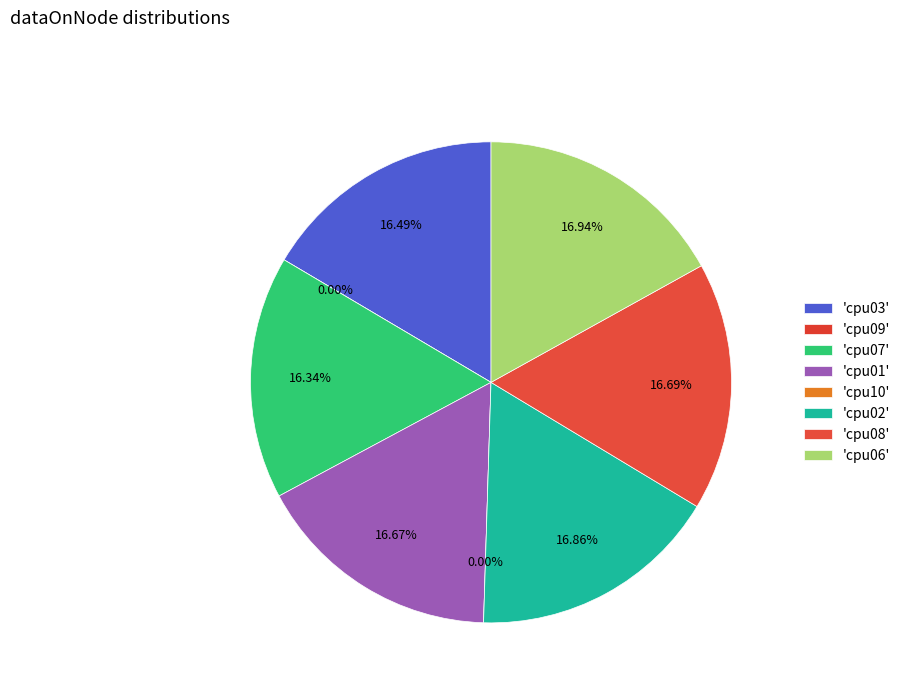

Is there any slice that represents more than half of the pie?

No